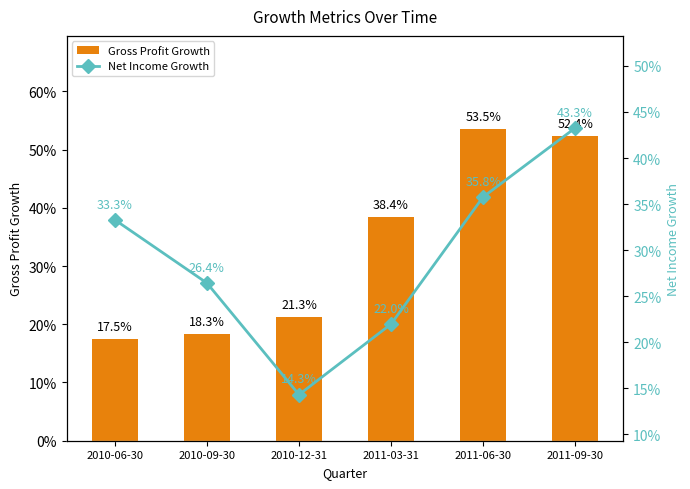

Are the bars grouped side by side (vs. stacked)?

Yes